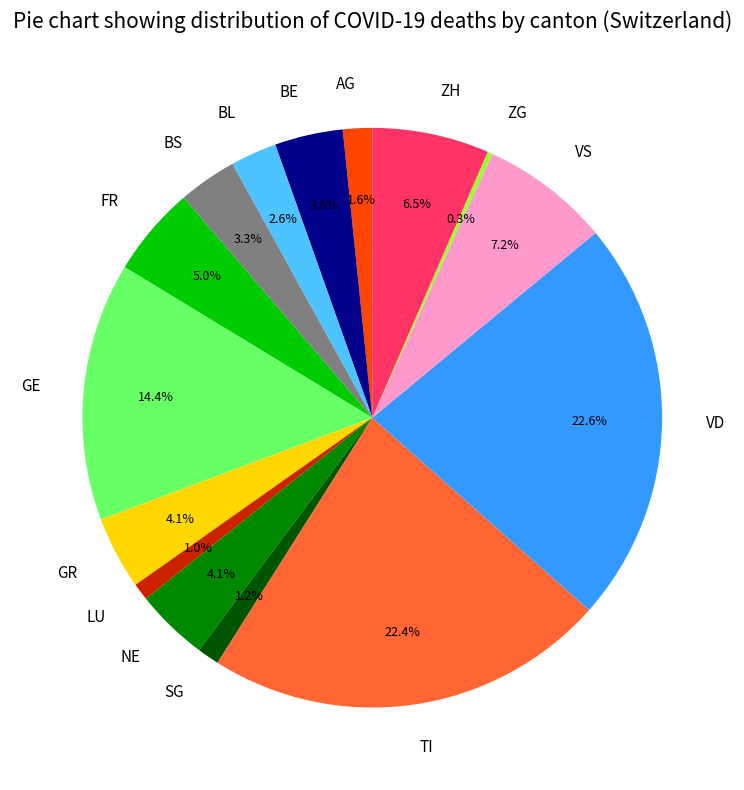

Does any single category account for the majority?

No